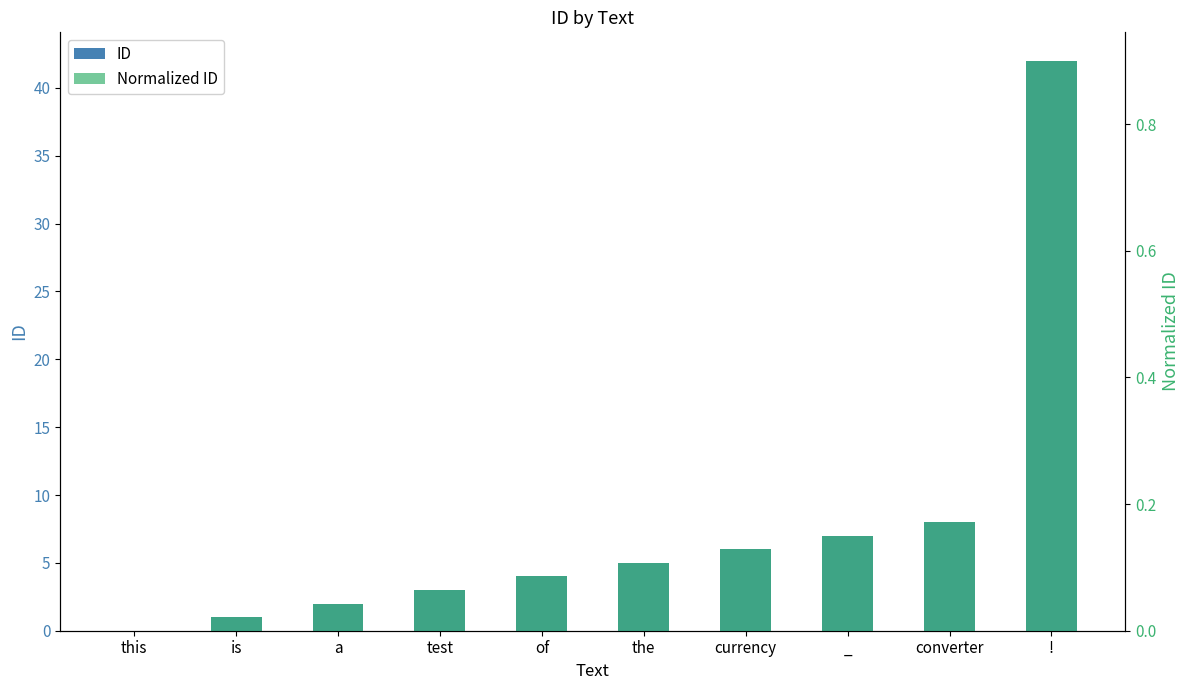

Is the value of Normalized ID at _ greater than the value of ID at currency?

No